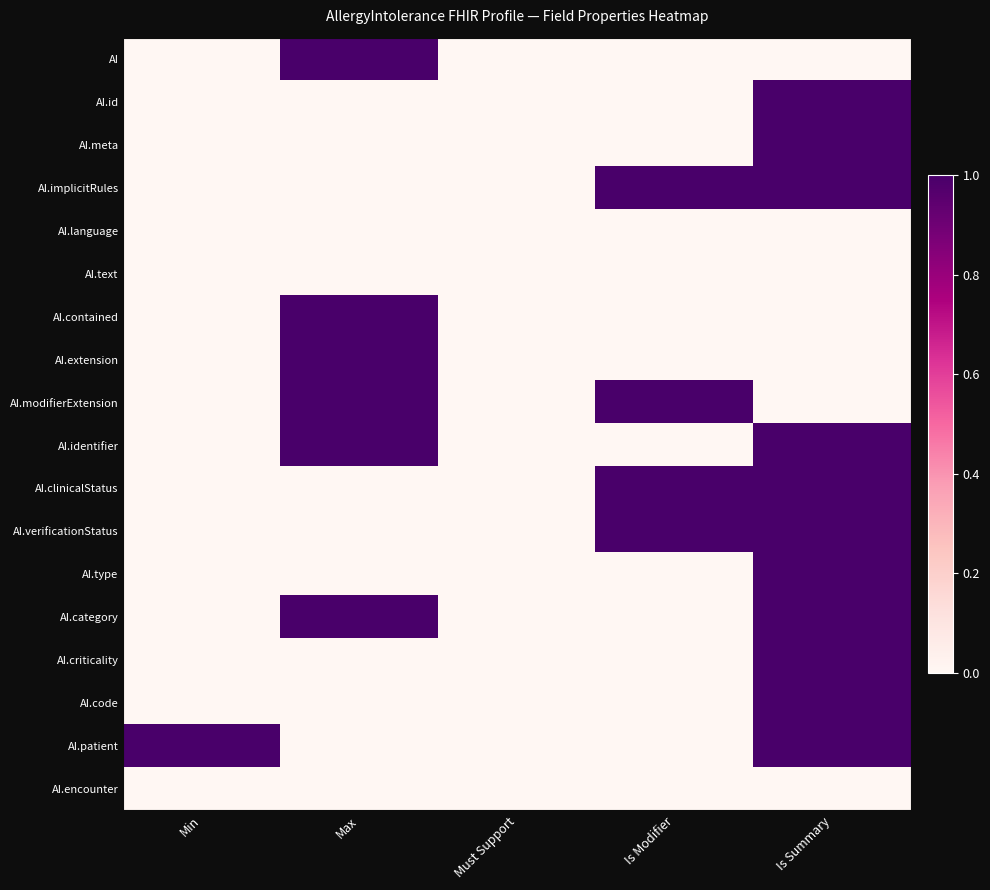

Reading right to left, list all the values displayed in this chart.

AI: Is Summary=0	Is Modifier=0	Must Support=0	Max=1	Min=0
AI.id: Is Summary=1	Is Modifier=0	Must Support=0	Max=0	Min=0
AI.meta: Is Summary=1	Is Modifier=0	Must Support=0	Max=0	Min=0
AI.implicitRules: Is Summary=1	Is Modifier=1	Must Support=0	Max=0	Min=0
AI.language: Is Summary=0	Is Modifier=0	Must Support=0	Max=0	Min=0
AI.text: Is Summary=0	Is Modifier=0	Must Support=0	Max=0	Min=0
AI.contained: Is Summary=0	Is Modifier=0	Must Support=0	Max=1	Min=0
AI.extension: Is Summary=0	Is Modifier=0	Must Support=0	Max=1	Min=0
AI.modifierExtension: Is Summary=0	Is Modifier=1	Must Support=0	Max=1	Min=0
AI.identifier: Is Summary=1	Is Modifier=0	Must Support=0	Max=1	Min=0
AI.clinicalStatus: Is Summary=1	Is Modifier=1	Must Support=0	Max=0	Min=0
AI.verificationStatus: Is Summary=1	Is Modifier=1	Must Support=0	Max=0	Min=0
AI.type: Is Summary=1	Is Modifier=0	Must Support=0	Max=0	Min=0
AI.category: Is Summary=1	Is Modifier=0	Must Support=0	Max=1	Min=0
AI.criticality: Is Summary=1	Is Modifier=0	Must Support=0	Max=0	Min=0
AI.code: Is Summary=1	Is Modifier=0	Must Support=0	Max=0	Min=0
AI.patient: Is Summary=1	Is Modifier=0	Must Support=0	Max=0	Min=1
AI.encounter: Is Summary=0	Is Modifier=0	Must Support=0	Max=0	Min=0